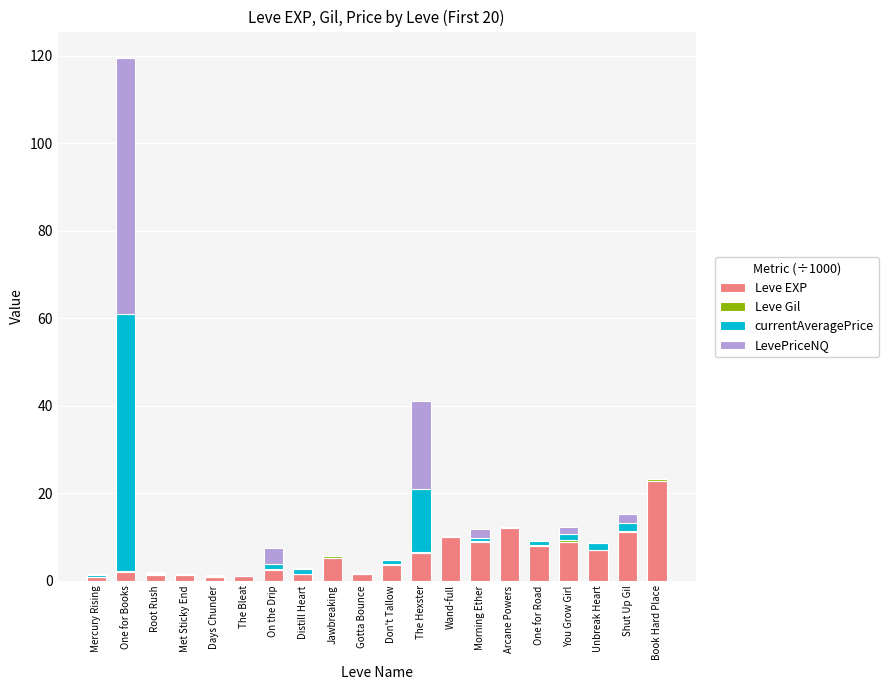

At which category is the sum across all series the highest?

One for Books